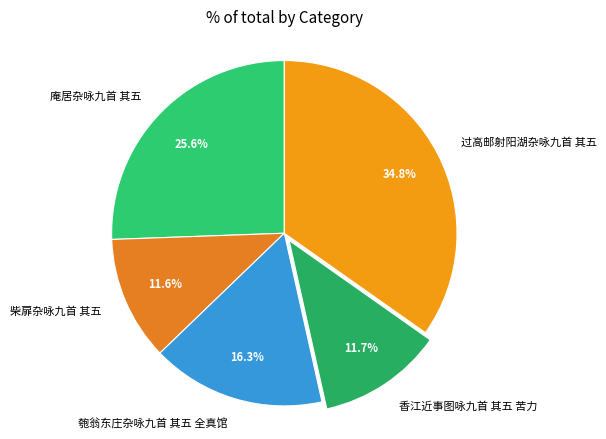

Is the sum of 香江近事图咏九首 其五 苦力 and 匏翁东庄杂咏九首 其五 全真馆 greater than half?

No